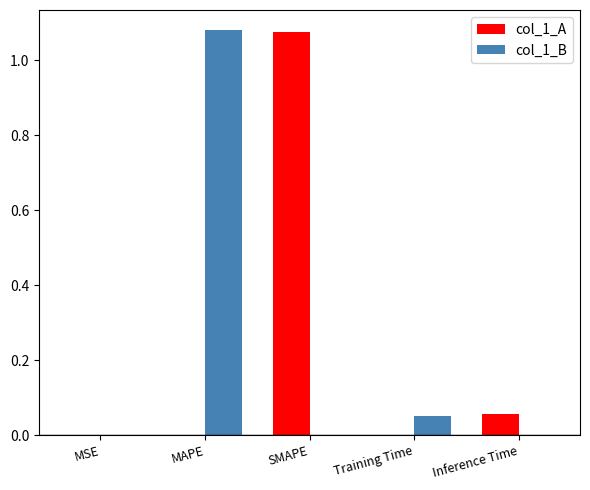

Which series changed the most between MSE and SMAPE?

col_1_A